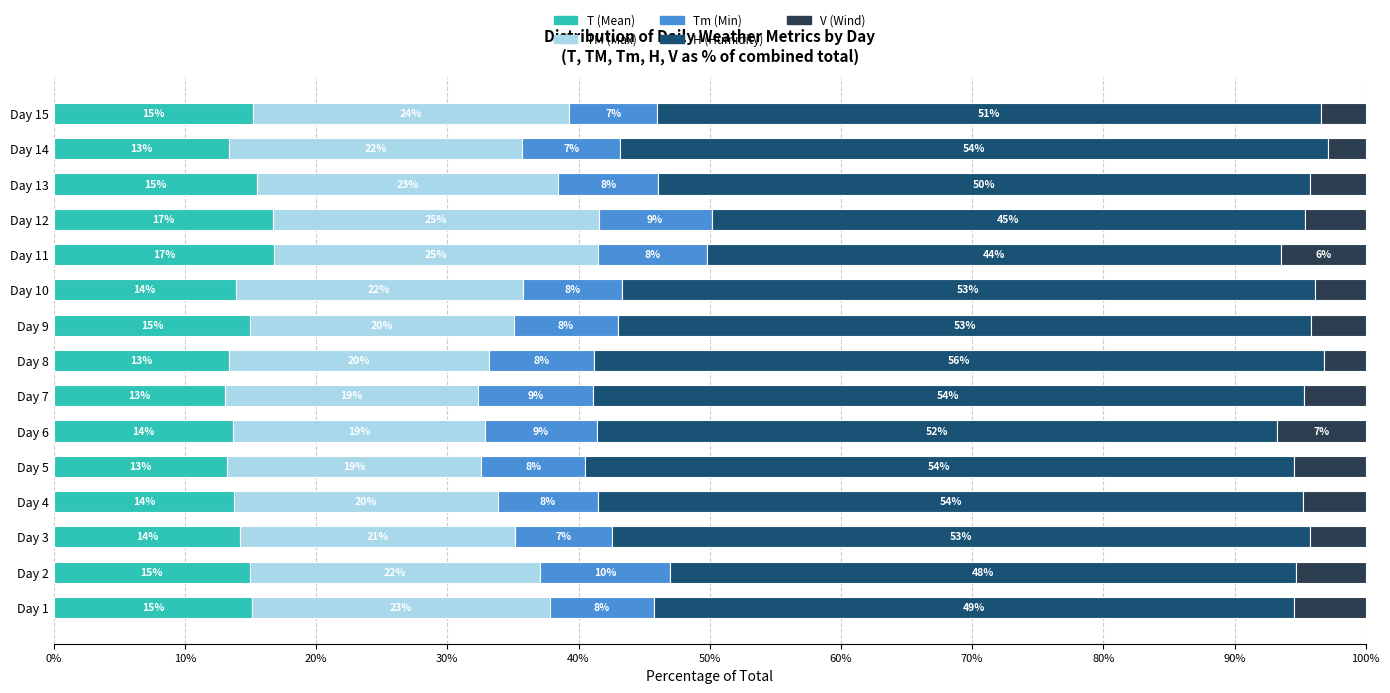

Where is T (Mean) nearest to the value 14?

Day 10